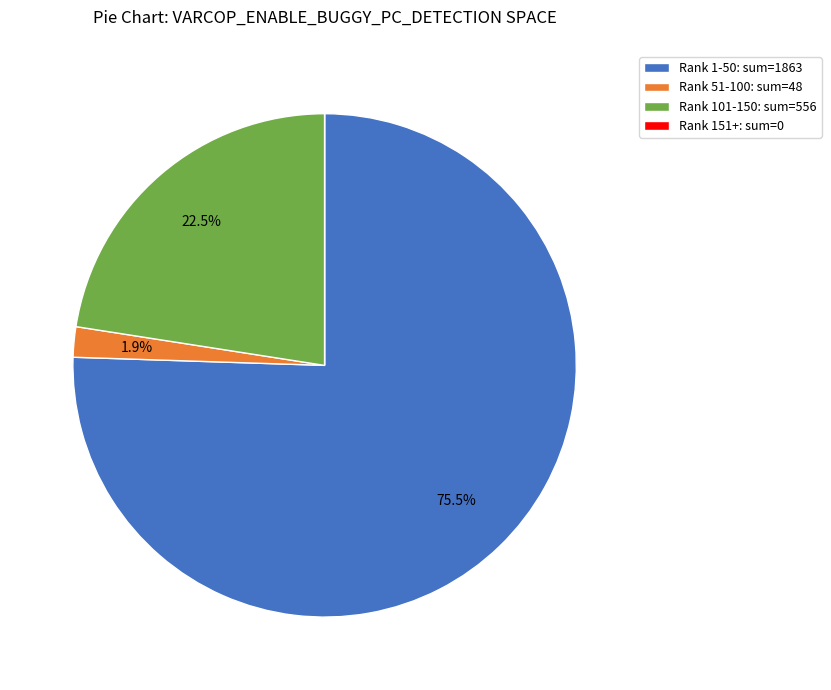

Which category has the biggest portion of the pie?

Rank 1-50: sum=1863